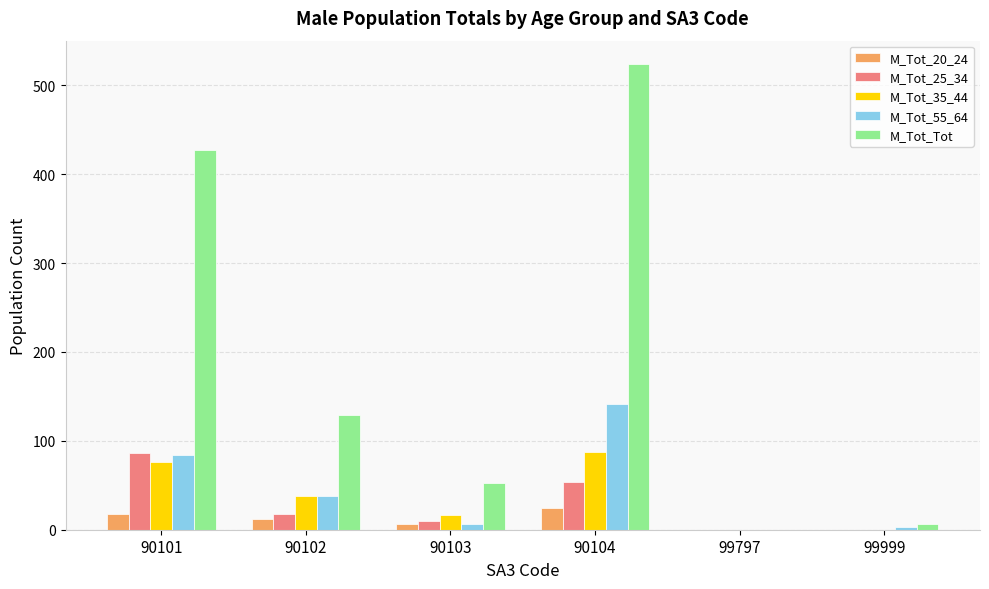

What is the maximum value shown in the chart?

524